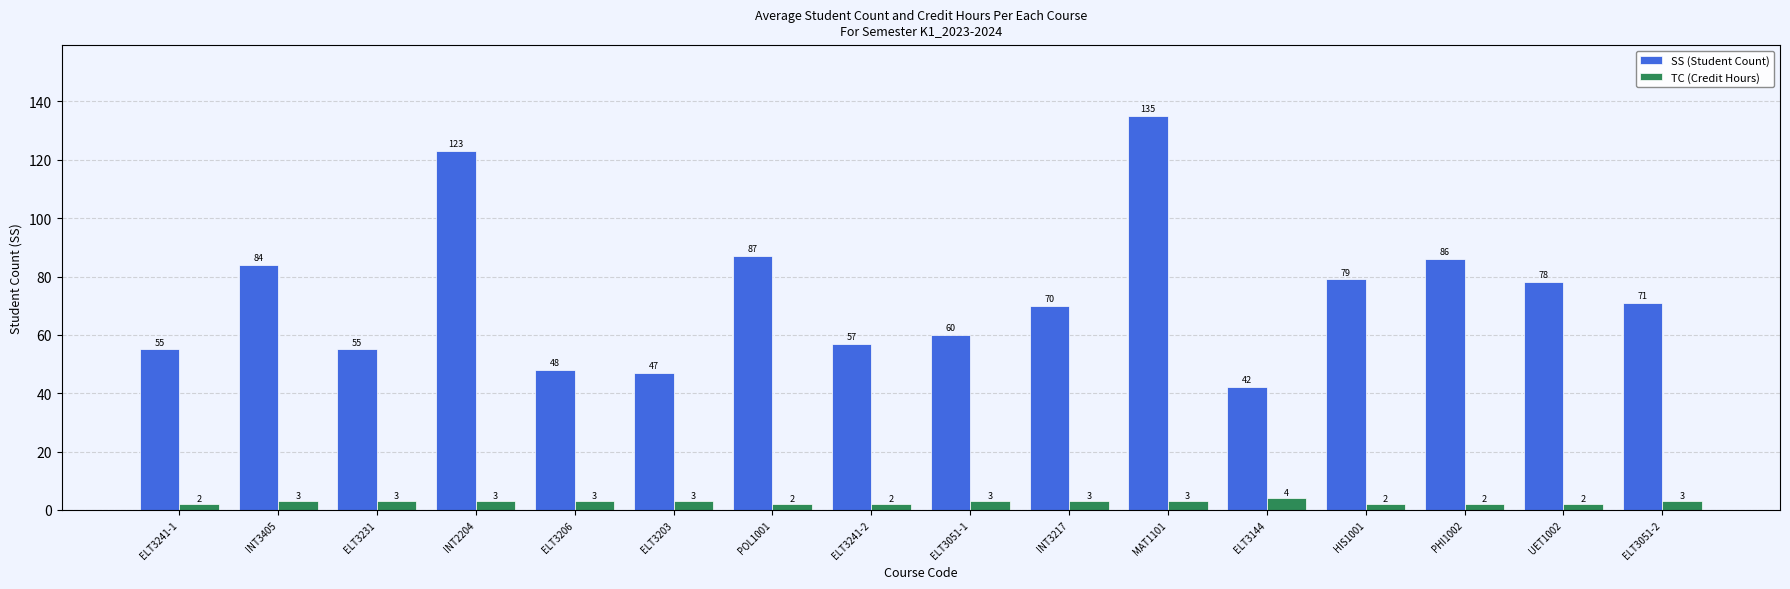

Reading left to right, what are all the values shown in this chart?

SS (Student Count): 55	84	55	123	48	47	87	57	60	70	135	42	79	86	78	71
TC (Credit Hours): 2	3	3	3	3	3	2	2	3	3	3	4	2	2	2	3